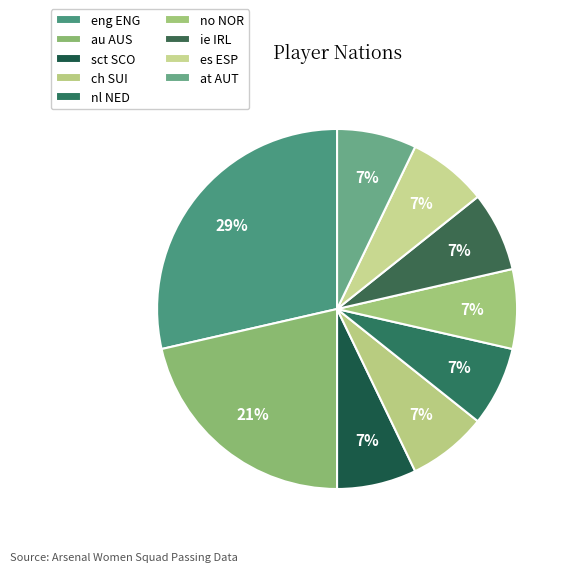

How many segments does this pie chart have?

9